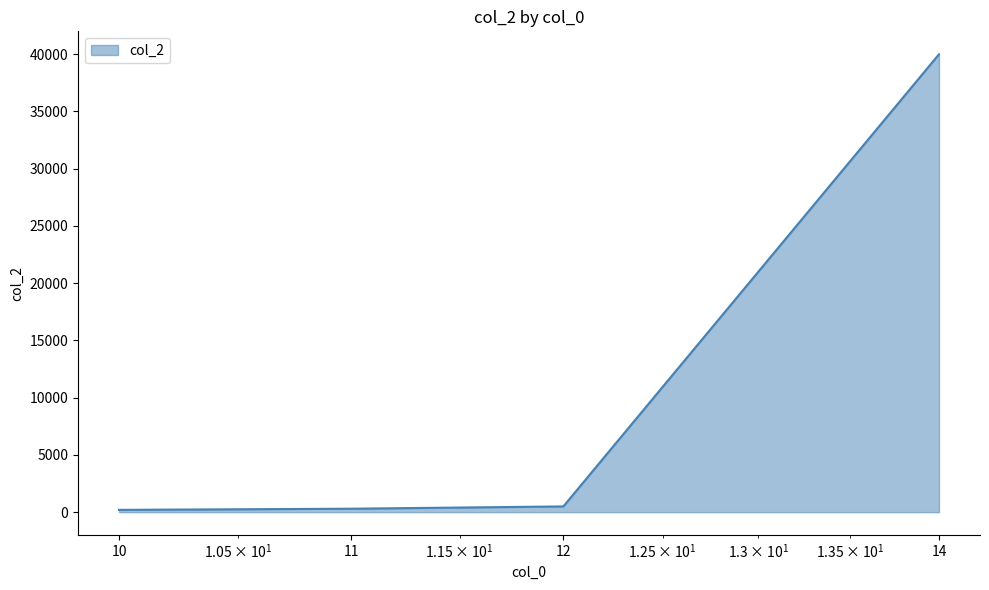

What is the greatest value displayed?

40000